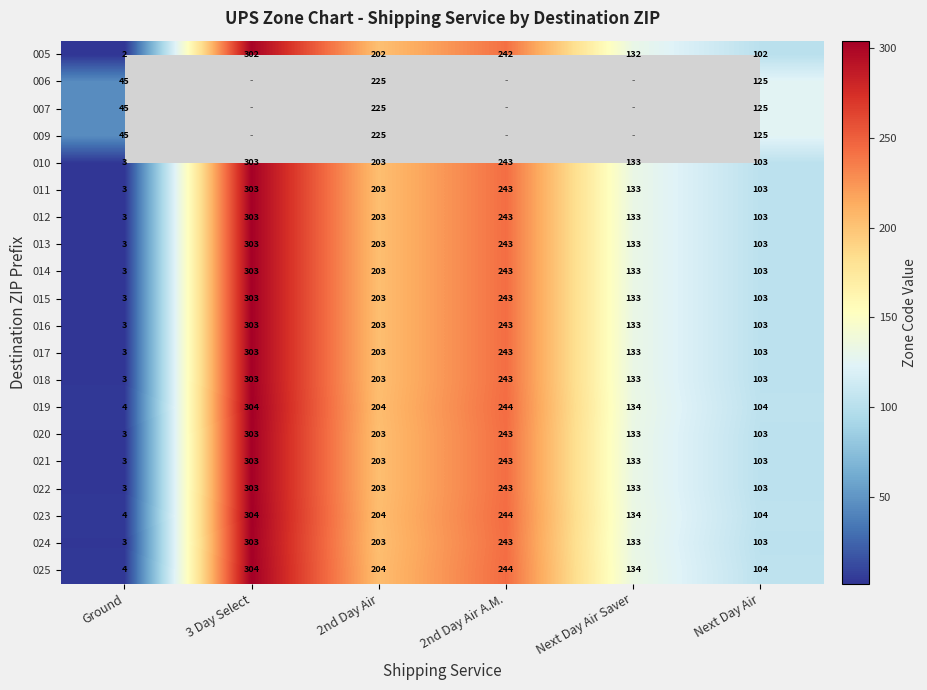

What is the highest value of the 010 series?

303